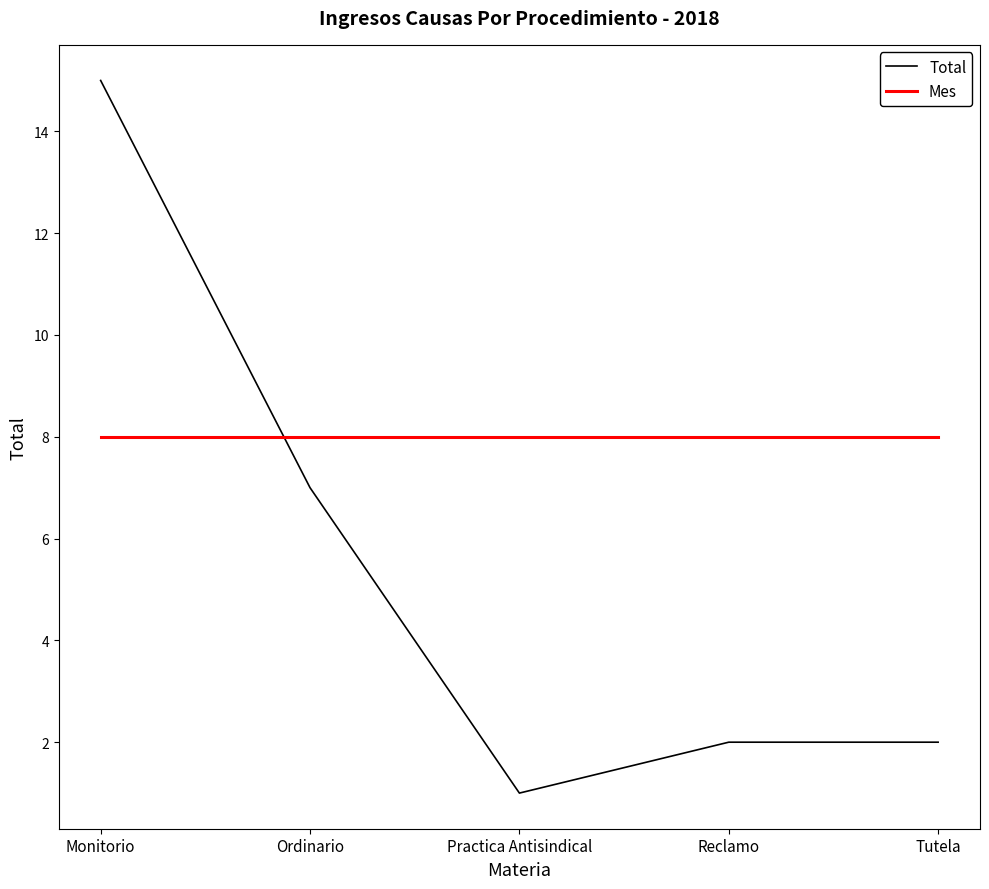

List the series in order of their peak value, highest first.

Total, Mes